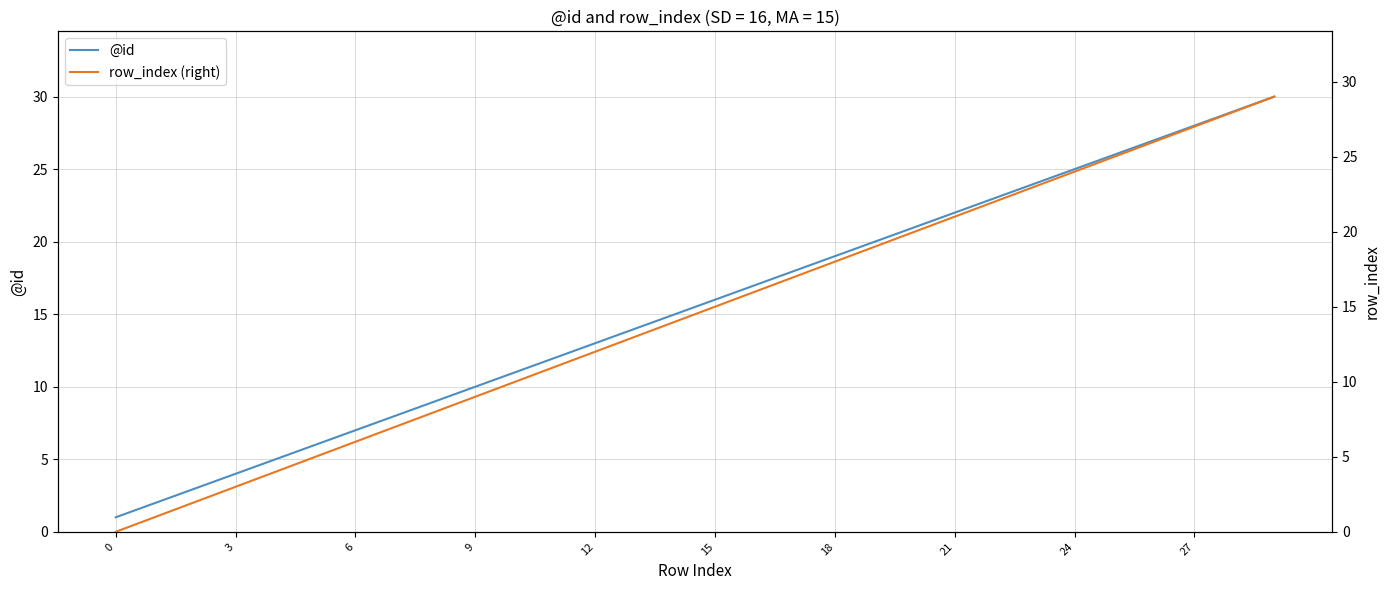

At which label does row_index (right) first exceed 15?

16